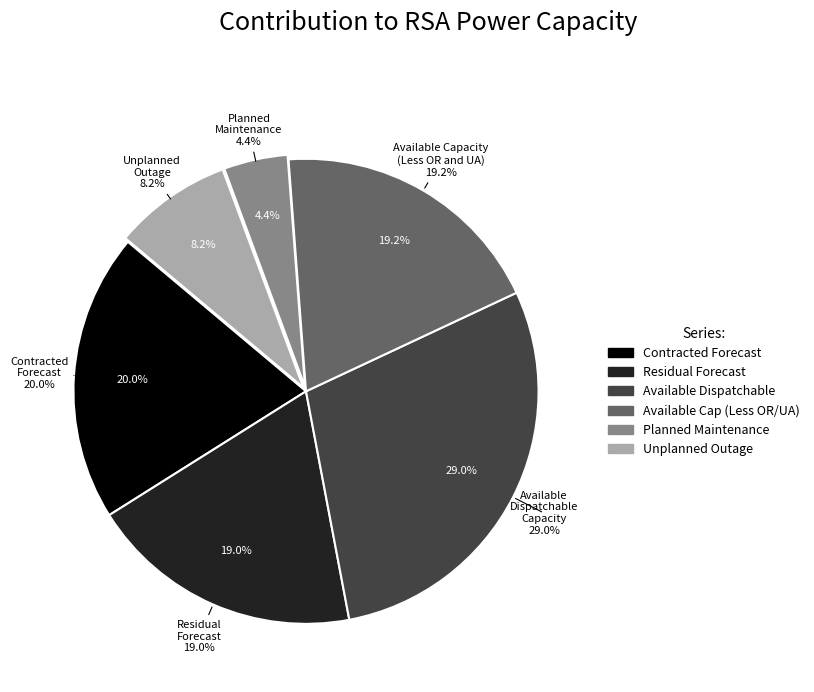

Approximately how many times larger is the value at Available Capacity (Less OR and UA) compared to Contracted Forecast?

1.0